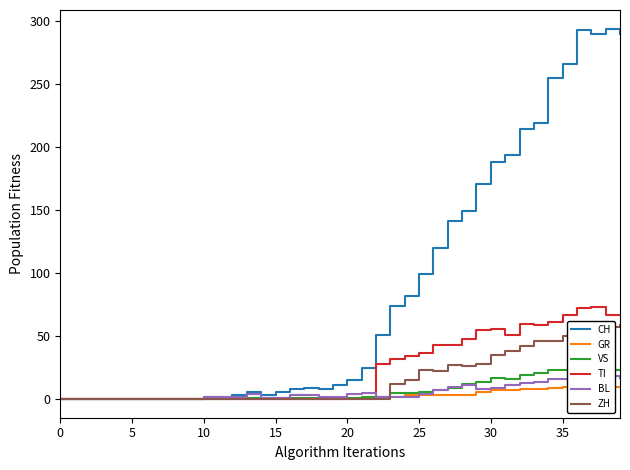

Which has a higher value, 25 or 39?

39